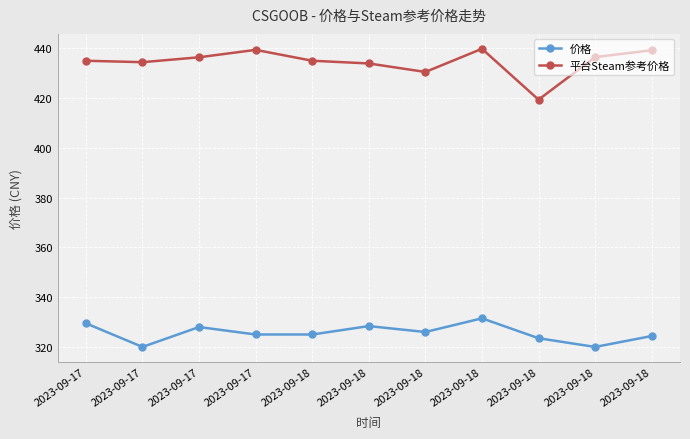

In 平台Steam参考价格, how many points are lower than both neighbors (excluding endpoints)?

3